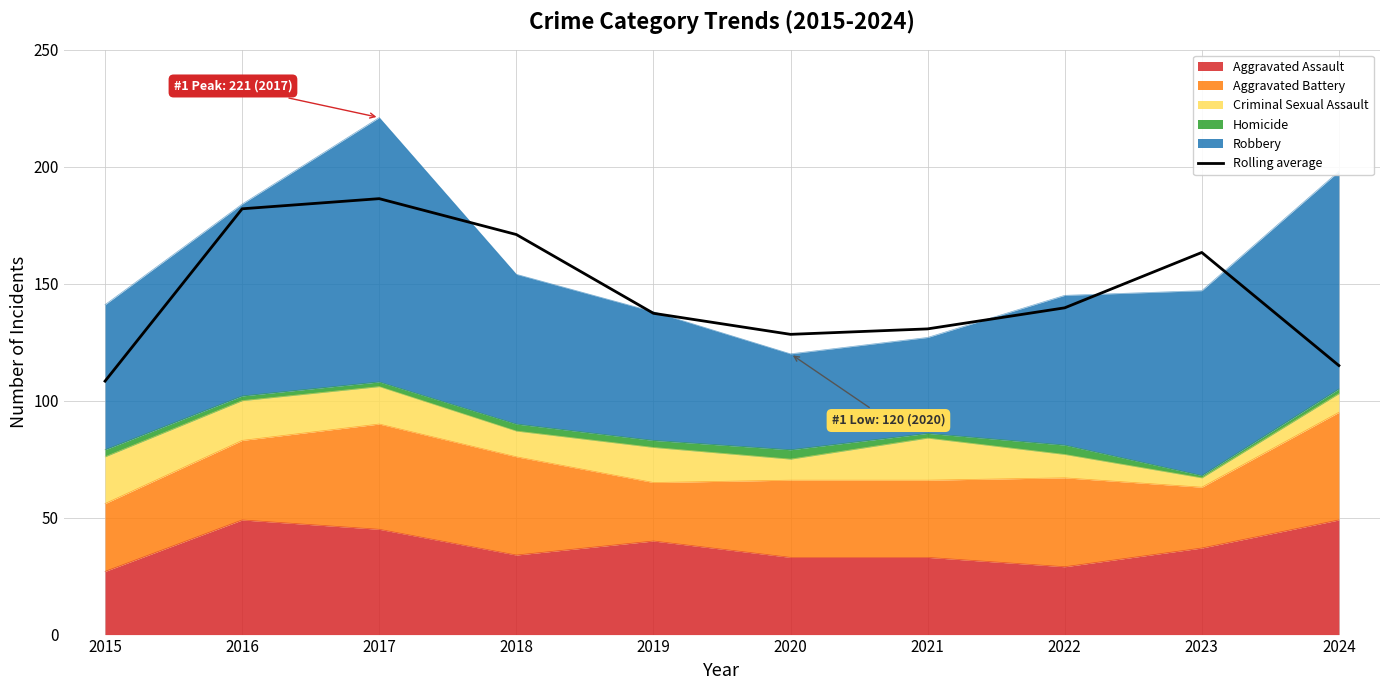

What is the sum of all values?

1462.0